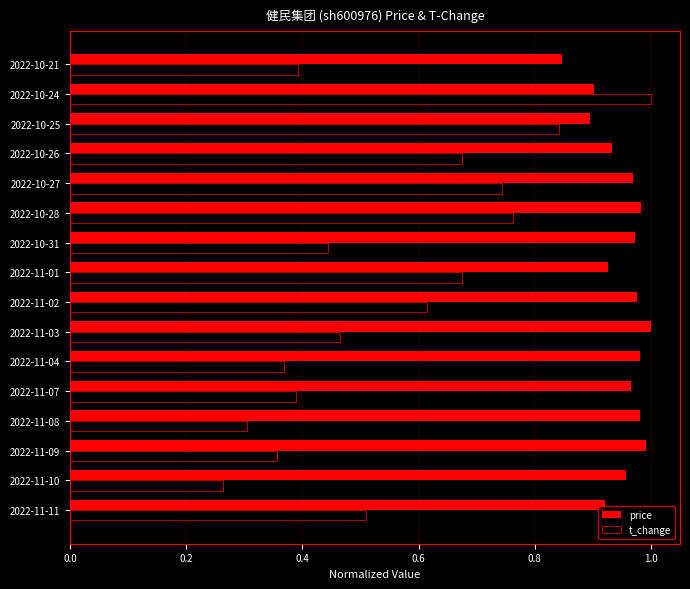

What is the sum of all price values?

15.2